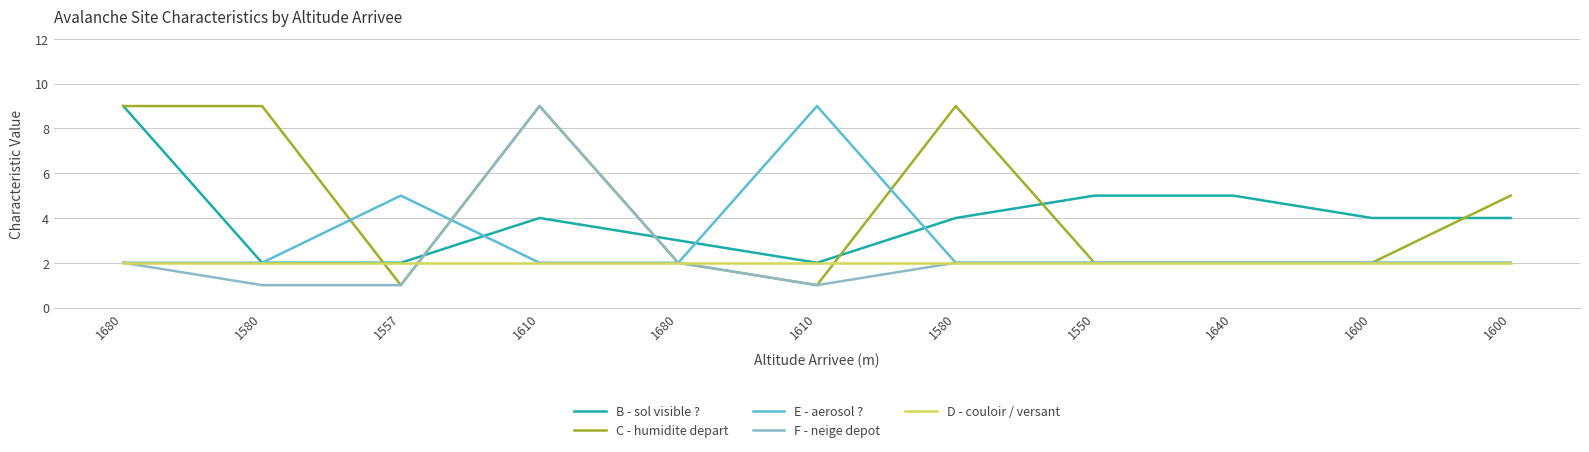

Does the chart display data point markers on the line(s)?

No